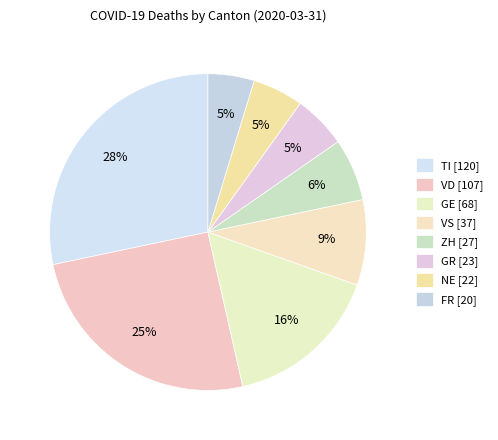

How many segments does this pie chart have?

8